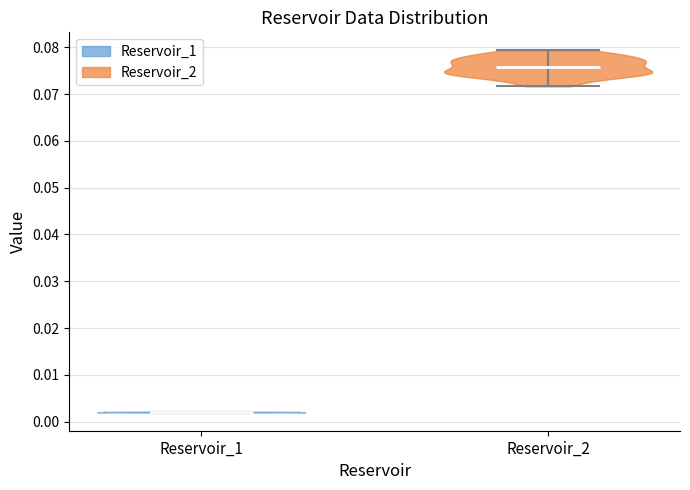

Which violin has the highest median line?

Reservoir_2